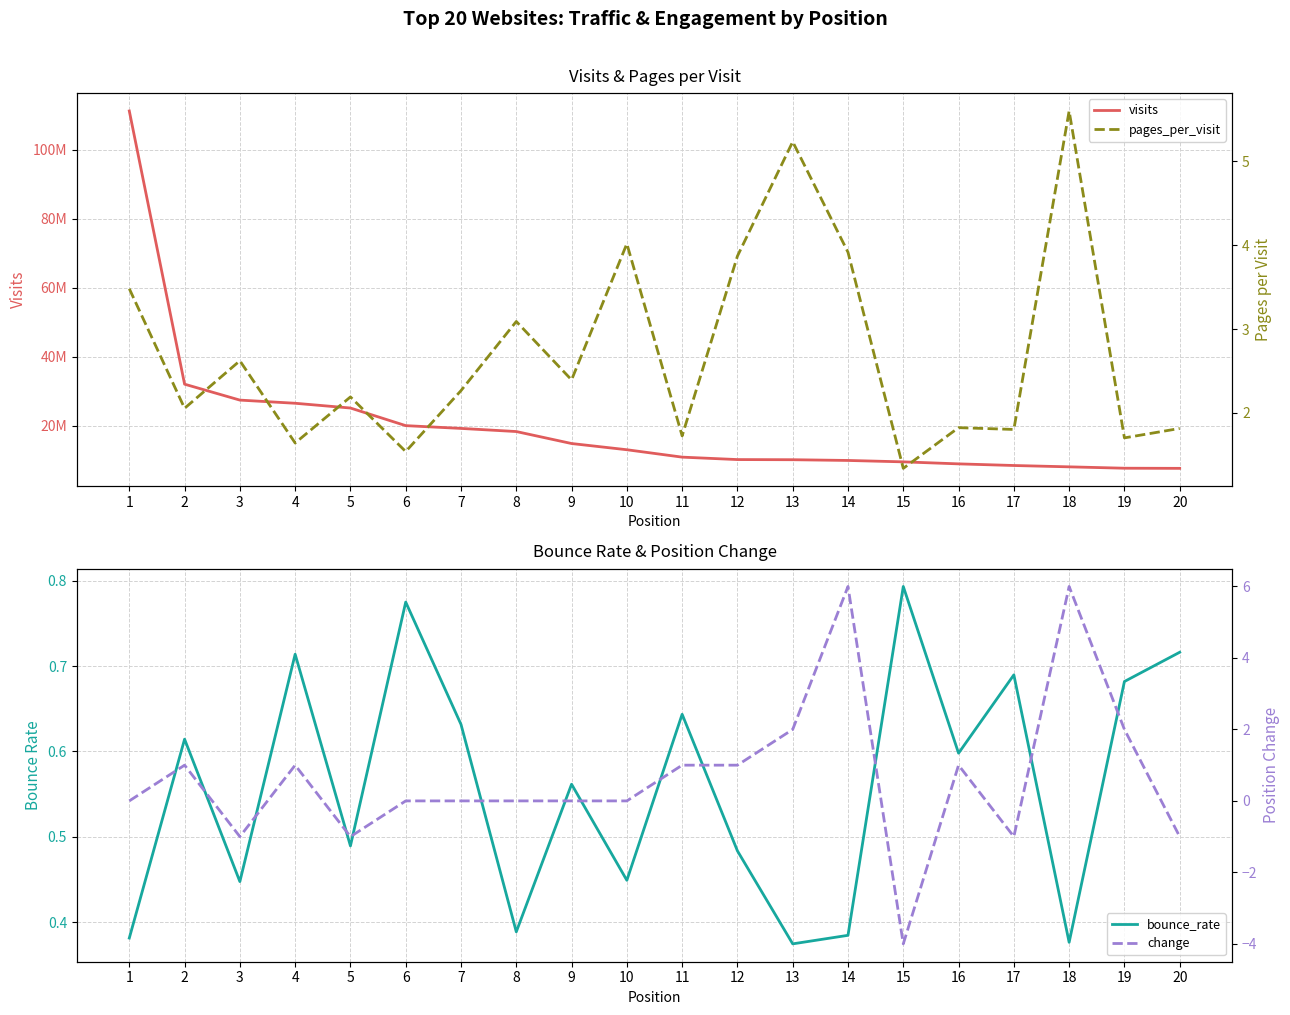

The value of change at 9 is 0.0. True or false?

True